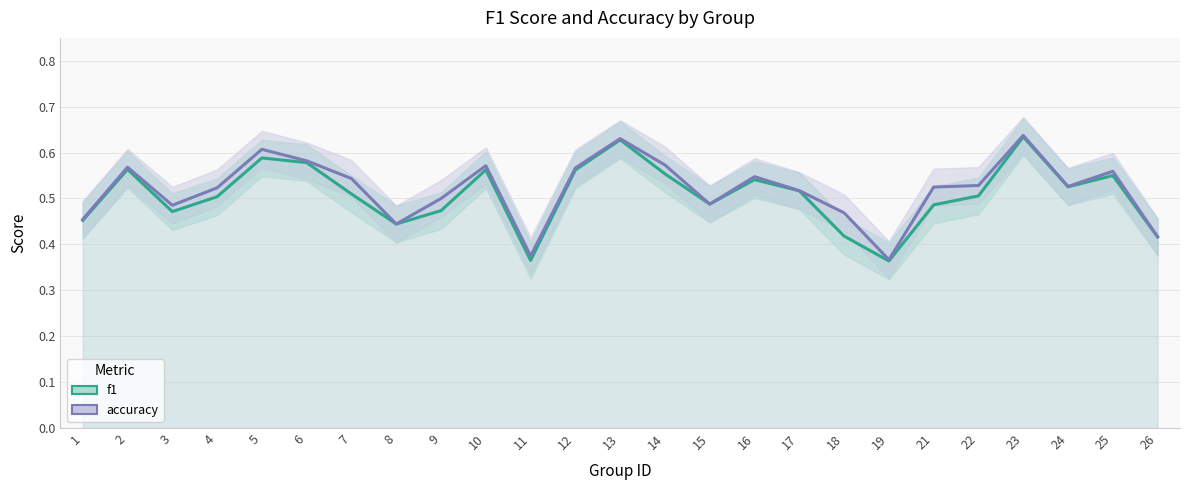

List the series in order of their overall mean, highest first.

accuracy, f1